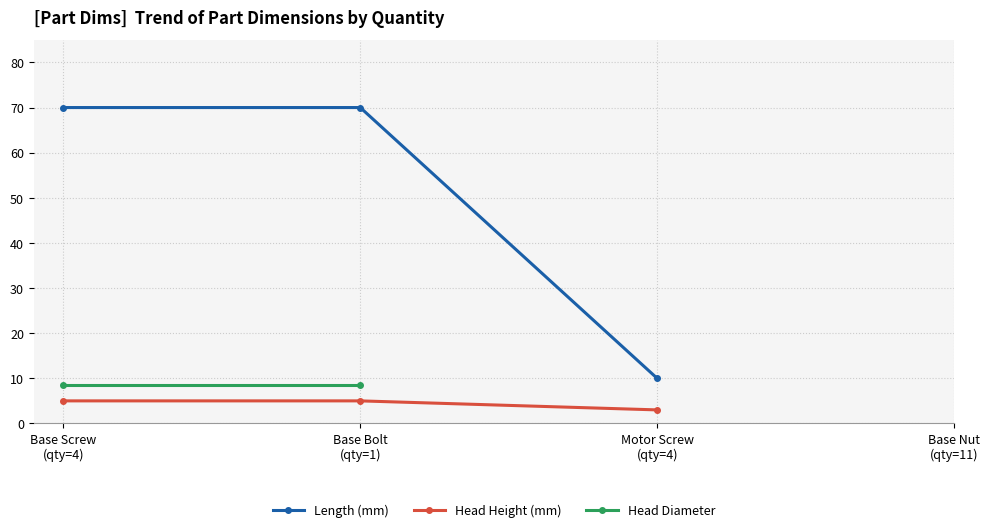

At which label is Length (mm) closest to 40?

Base Screw
(qty=4)